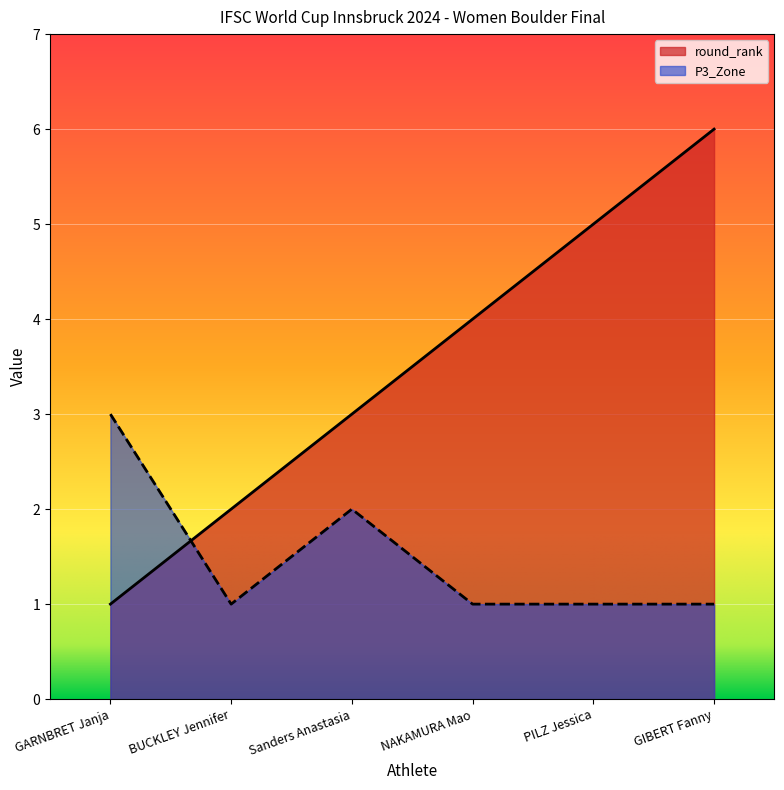

What is the difference between the maximum and second lowest values in the P3_Zone series?

2